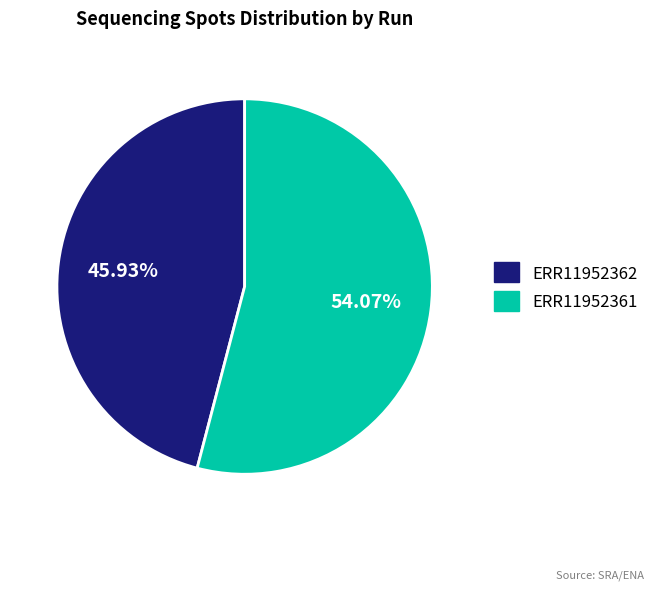

To the nearest percent, what is the difference between the ERR11952361 and ERR11952362 slice percentages?

8%